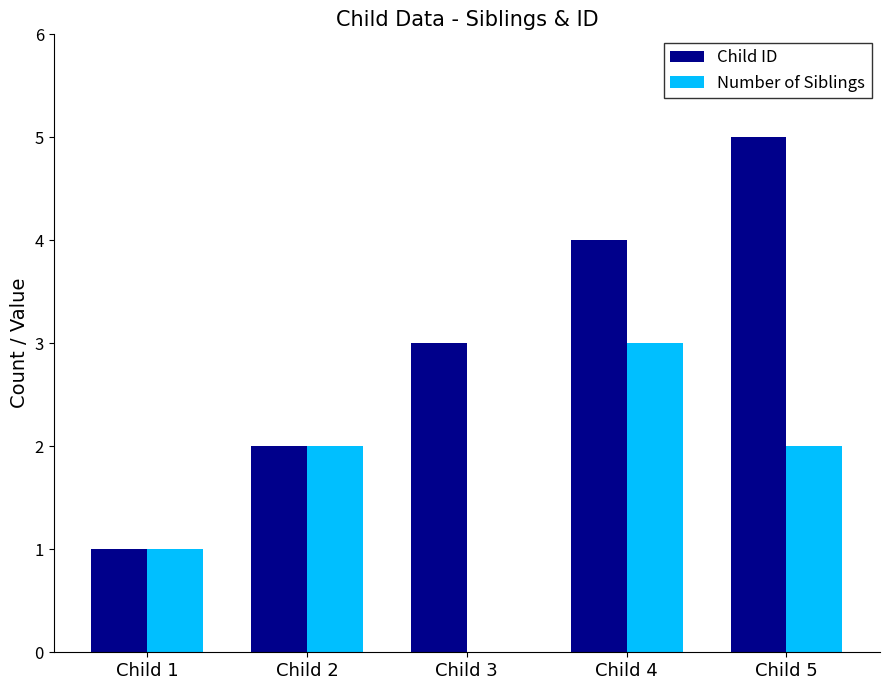

What is the sum of all Number of Siblings values?

8